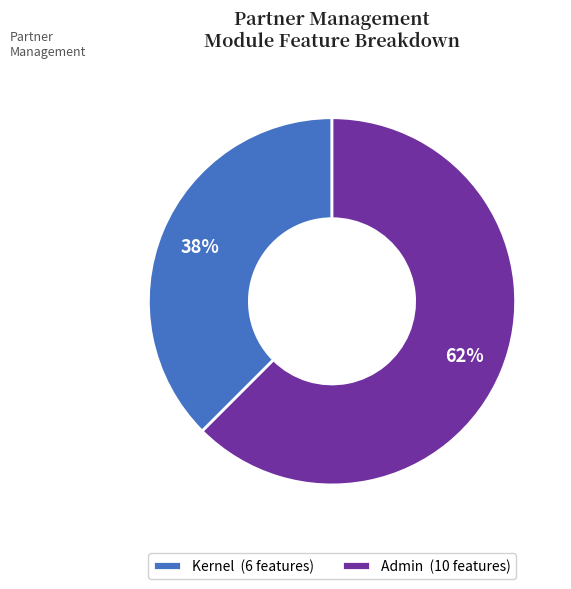

Is there any slice that represents more than half of the pie?

Yes